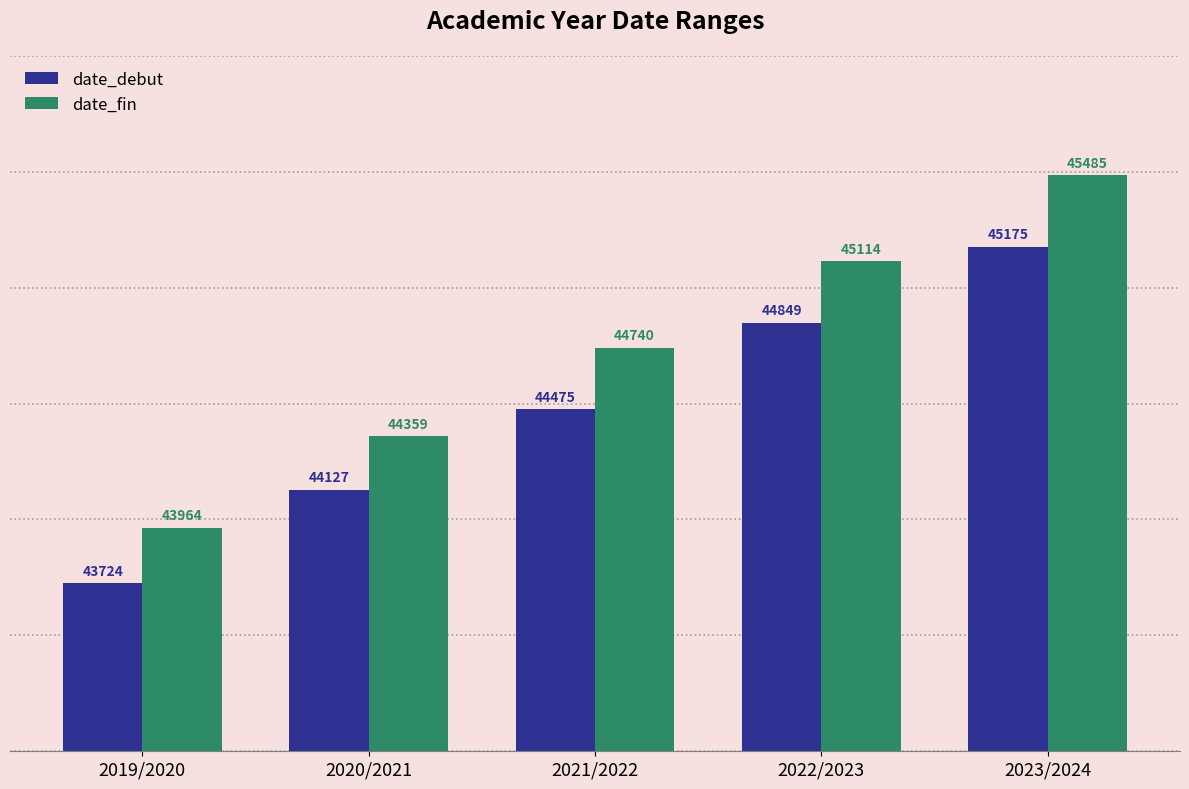

Reading right to left, what are all the values shown in this chart?

date_debut: 45175	44849	44475	44127	43724
date_fin: 45485	45114	44740	44359	43964